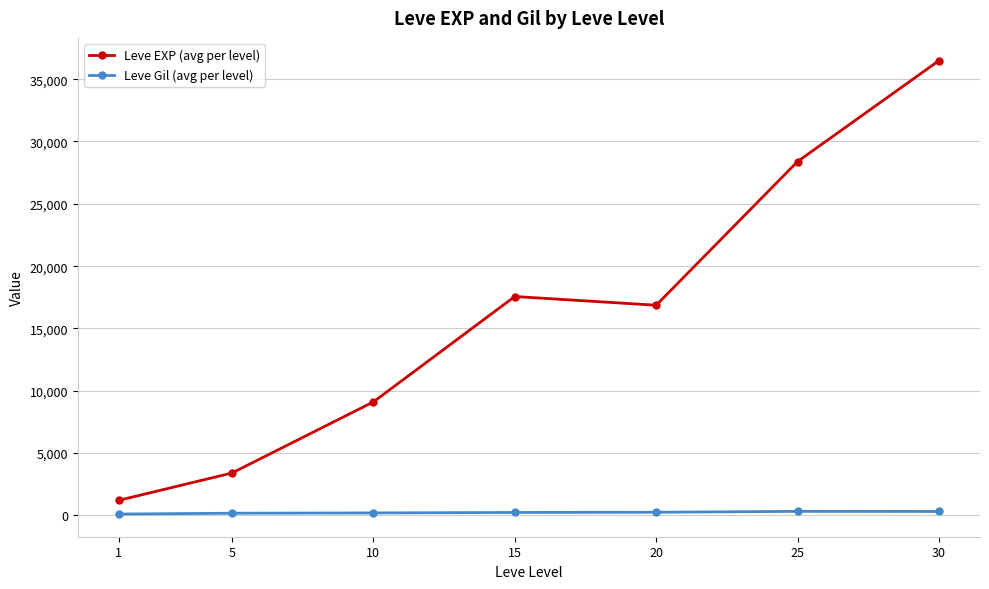

Count the number of data series in this chart.

2